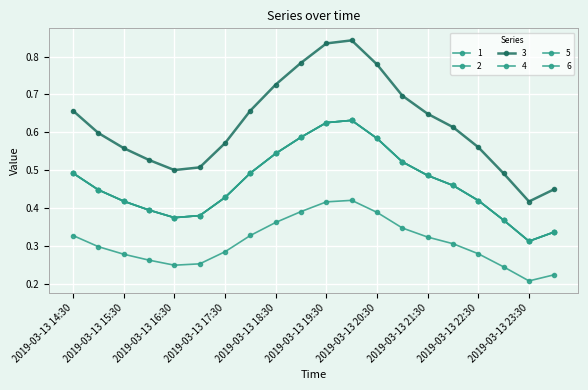

Does the chart display data point markers on the line(s)?

Yes